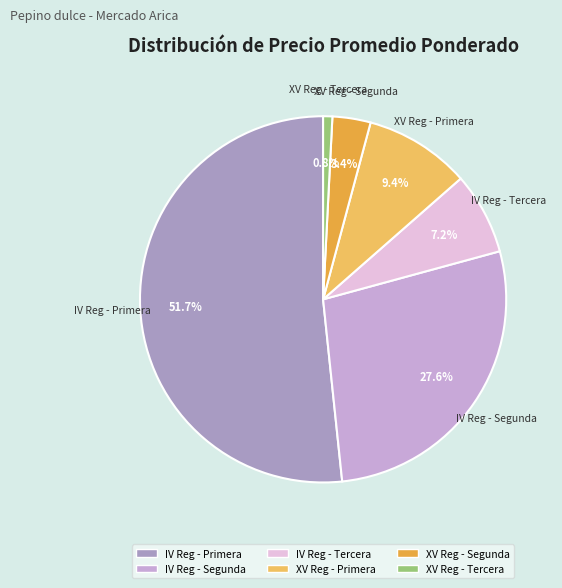

Is there any slice that represents more than half of the pie?

Yes